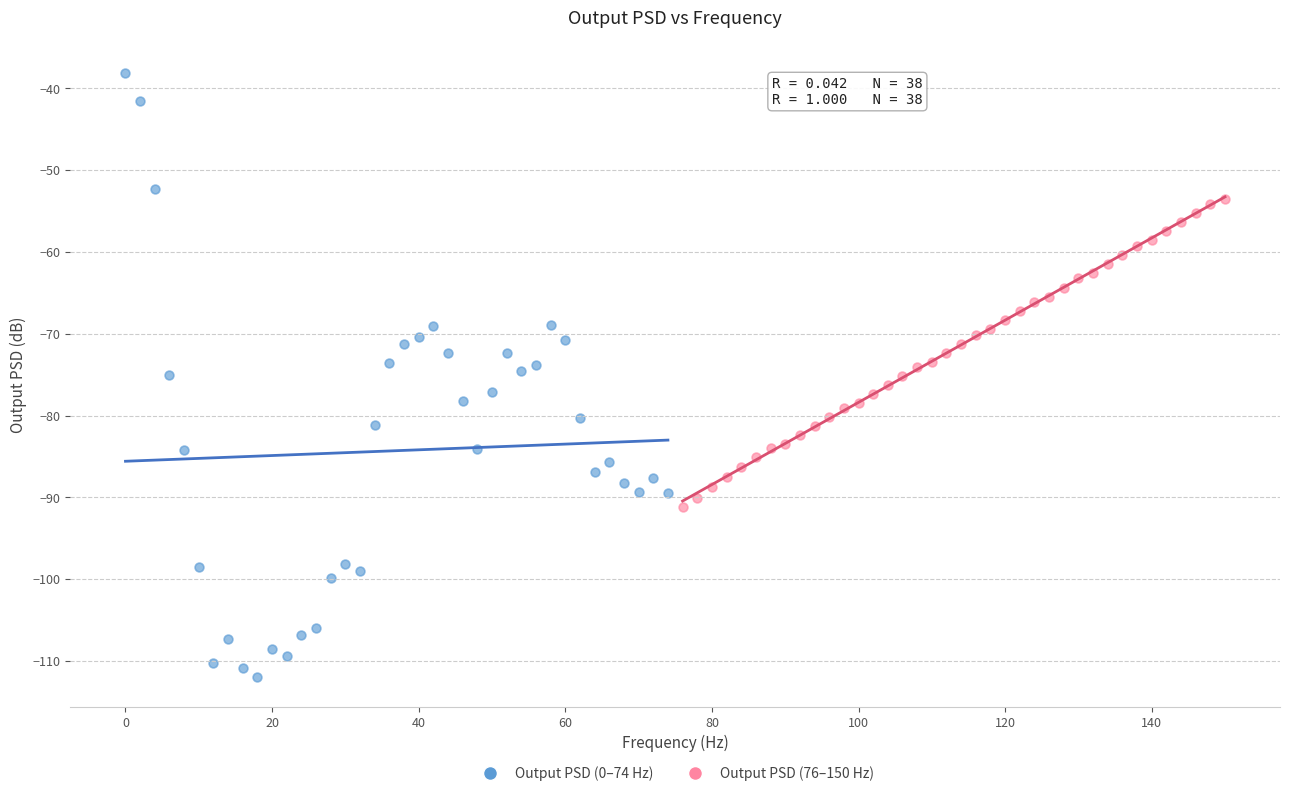

What are all the series names shown in the legend?

Output PSD (0–74 Hz), Output PSD (76–150 Hz)